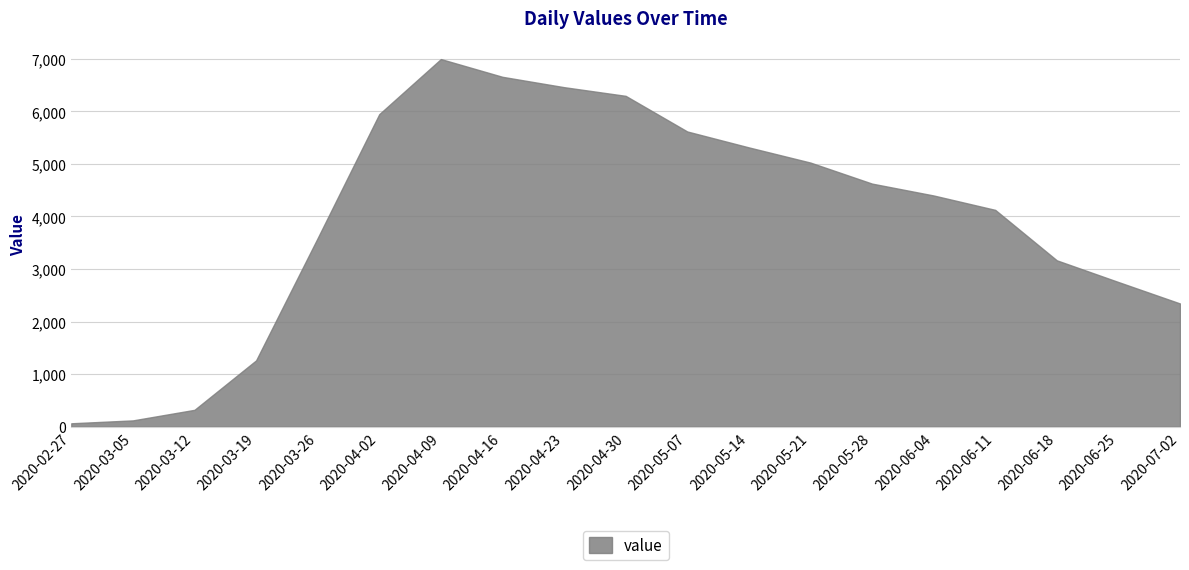

How many series are shown in this chart?

1